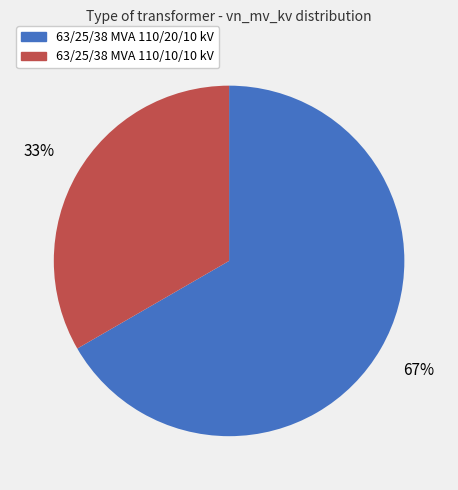

To the nearest percent, what percentage of the pie is 63/25/38 MVA 110/20/10 kV?

67%